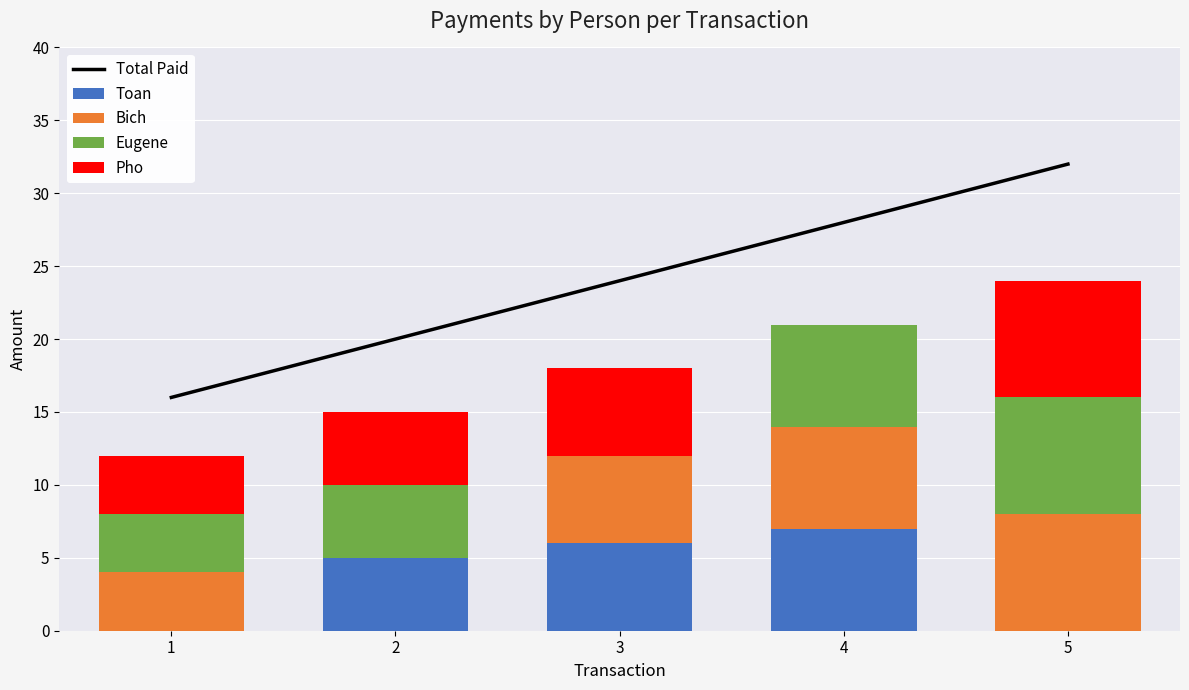

List the series in order of their peak value, highest first.

Total Paid, Bich, Eugene, Pho, Toan